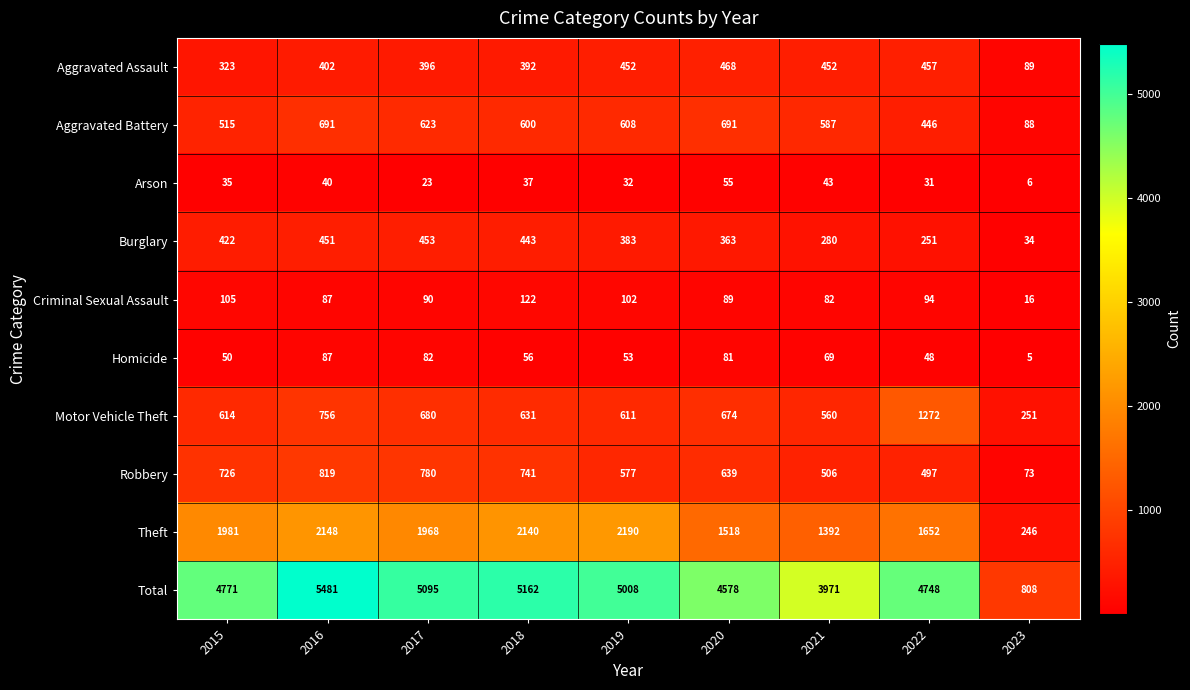

The Criminal Sexual Assault series shows 82 at 2021. True or false?

True